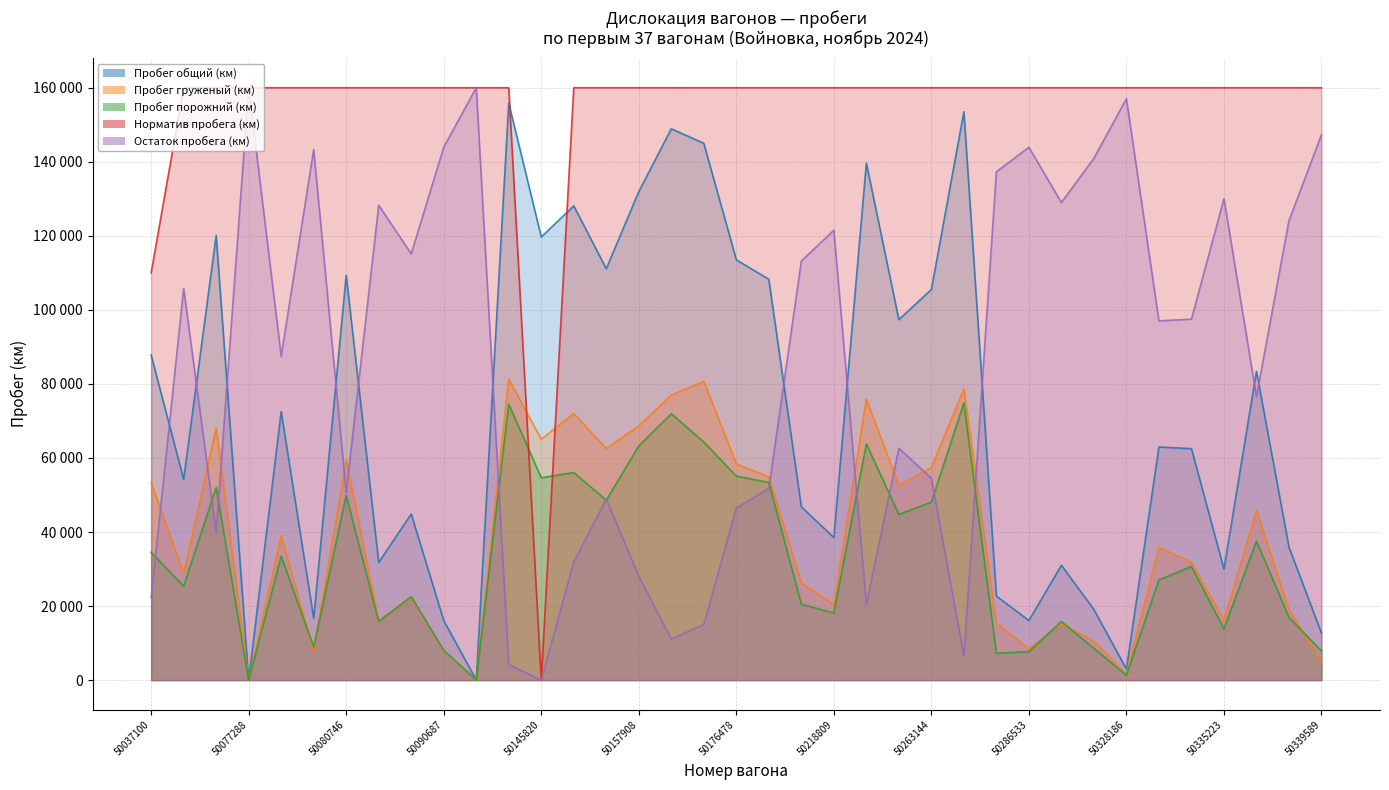

True or false: Норматив пробега (км) and Пробег груженый (км) intersect in this chart.

True